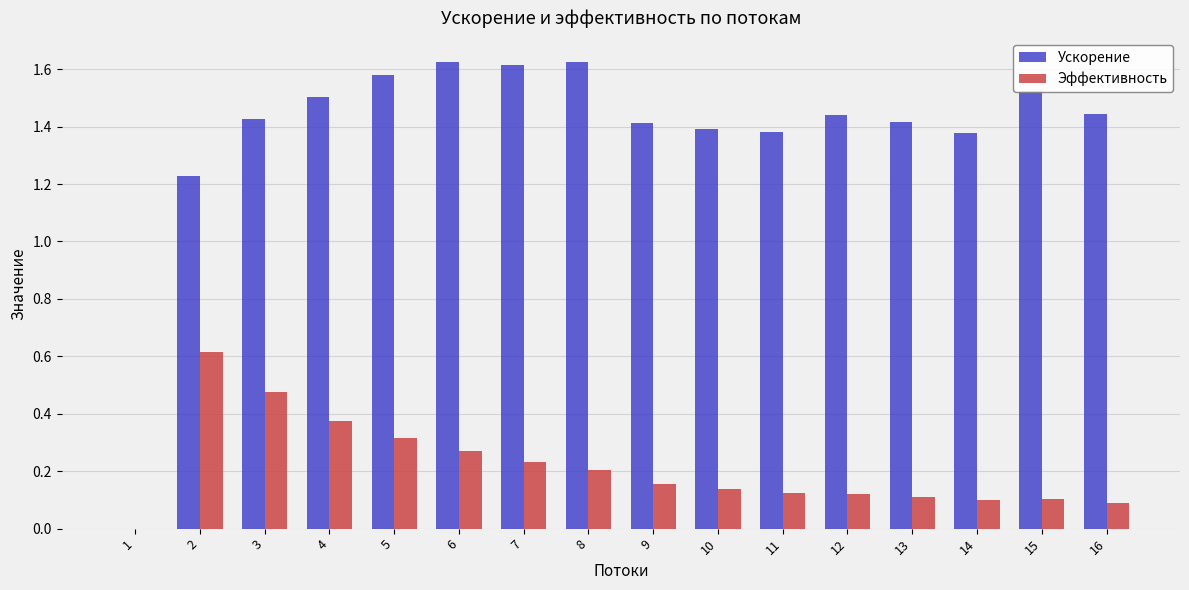

What is the sum of all Ускорение values?

22.0